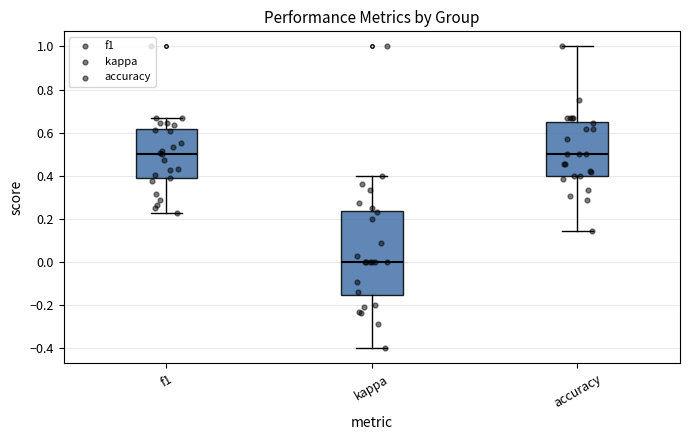

Reading left to right, transcribe this box plot: for each box, give where its median line is, the range the box spans, and where its two whiskers end, as read against the y-axis. The values are not printed on the chart, so give them approximately, as read against the axis.

f1: median 0.50, box 0.38 to 0.62, whiskers 0.22 to 0.66
kappa: median 0.00, box -0.16 to 0.24, whiskers -0.40 to 0.40
accuracy: median 0.50, box 0.40 to 0.64, whiskers 0.14 to 1.00